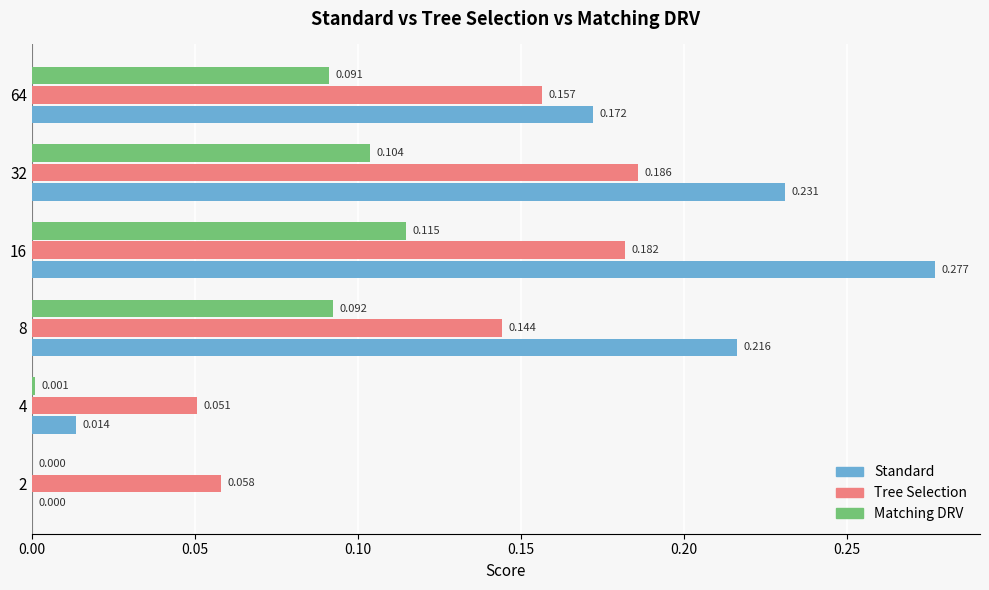

Which series has the largest total across all categories?

Standard